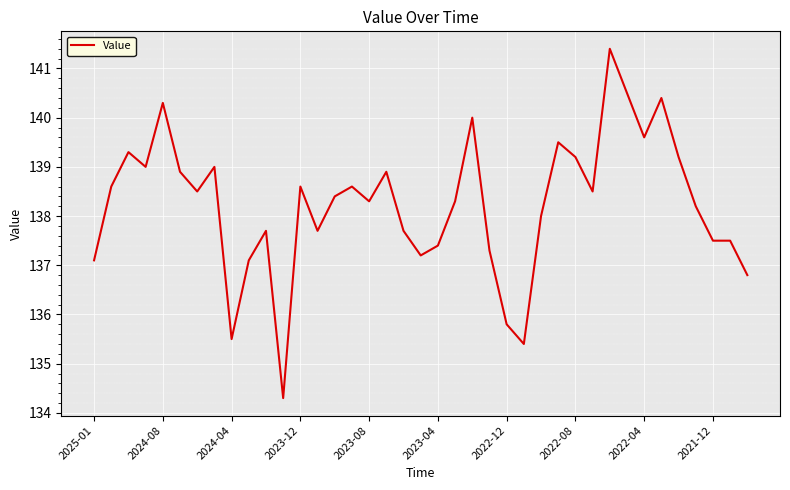

What is the smallest value displayed?

134.3